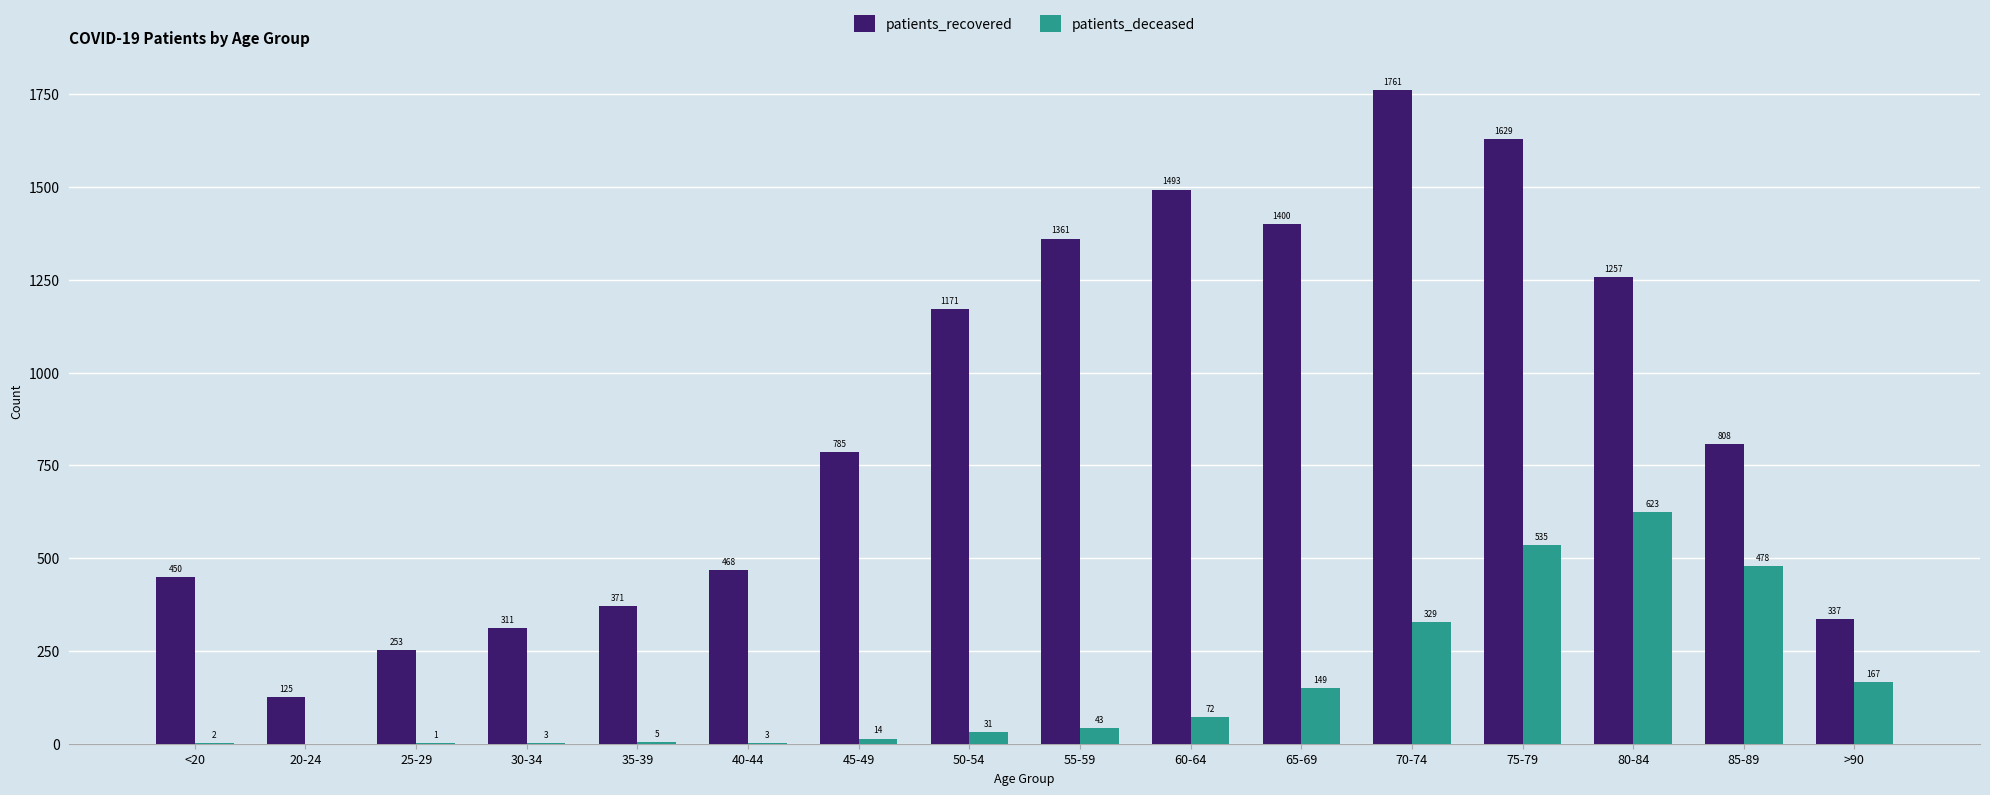

What is the spread (max minus min) of values at 20-24?

125